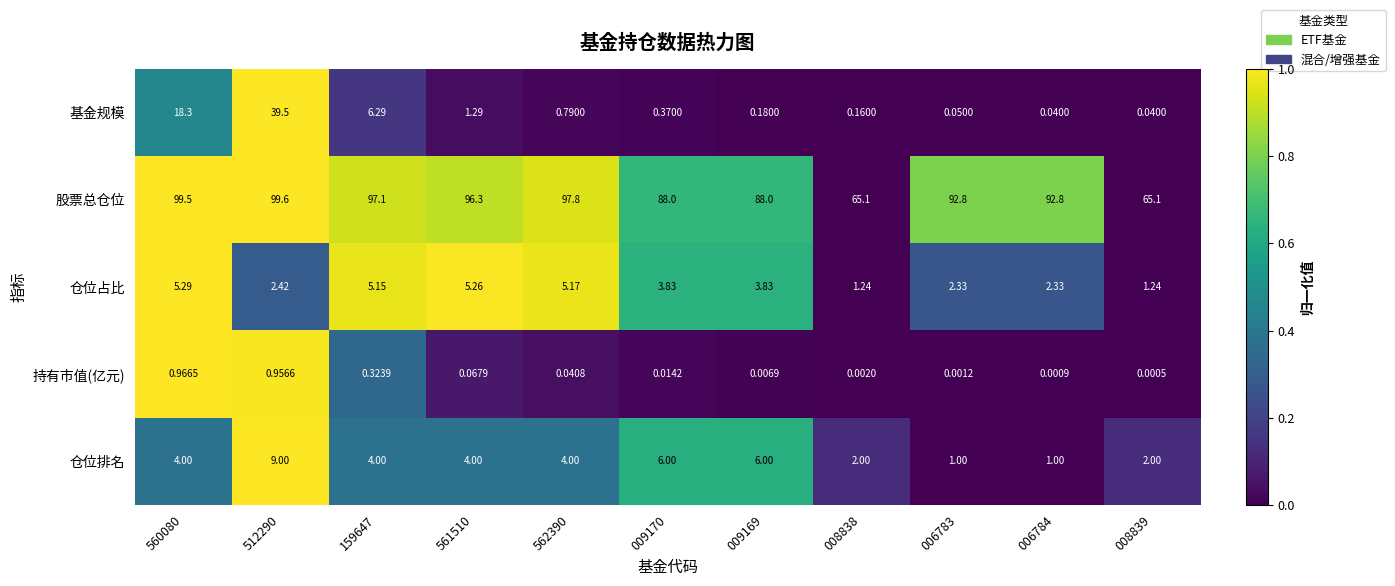

Which series has the largest range (max minus min)?

基金规模